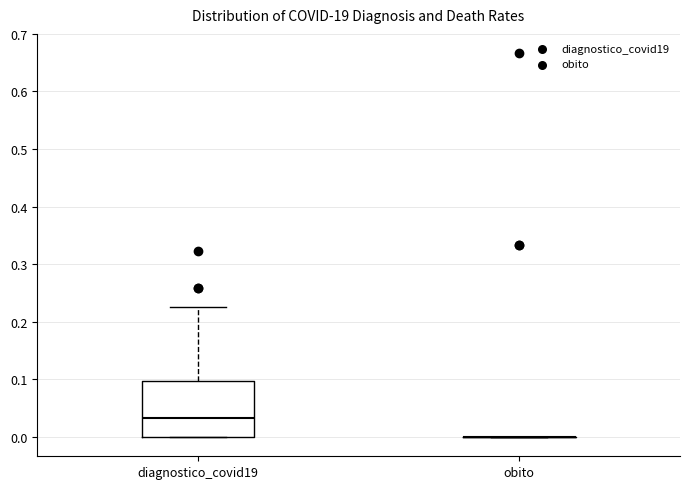

Reading left to right, transcribe this box plot: for each box, give where its median line is, the range the box spans, and where its two whiskers end, as read against the y-axis. The values are not printed on the chart, so give them approximately, as read against the axis.

diagnostico_covid19: median 0.03, box 0.00 to 0.10, whiskers 0.00 to 0.23
obito: box collapsed to a line at 0.00, whiskers 0.00 to 0.00